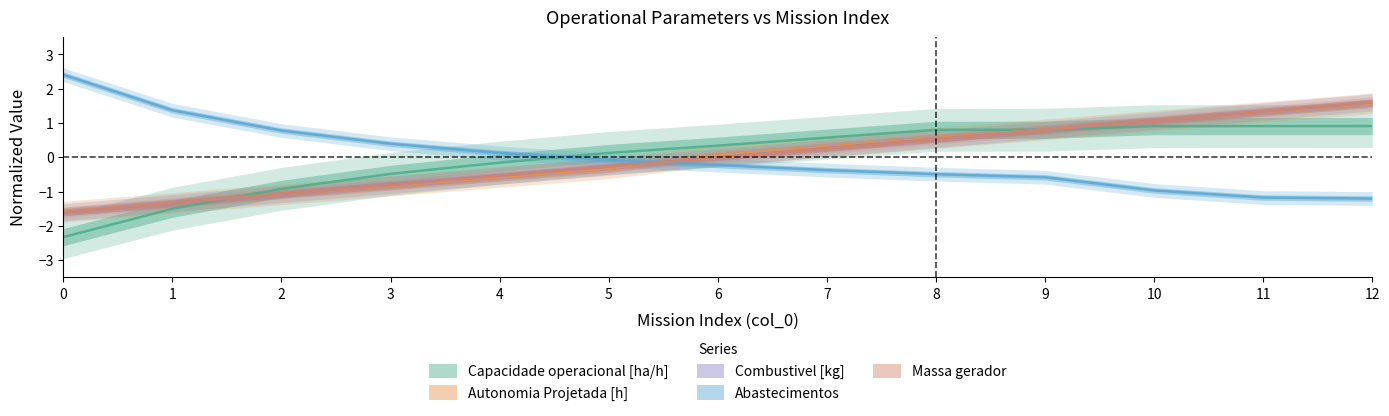

Which category has the highest value in the Combustivel [kg] series?

12